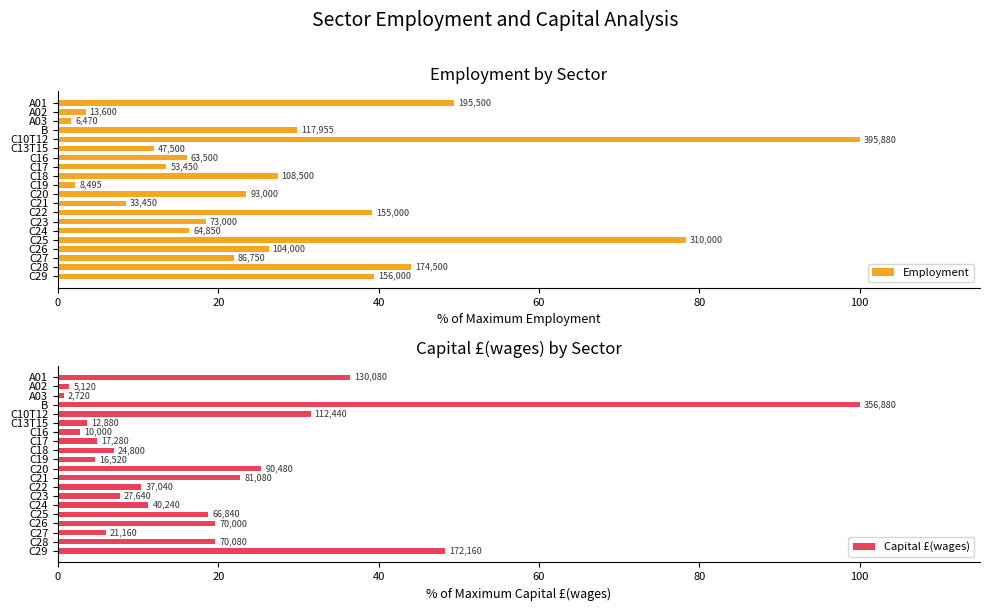

Count the number of data series in this chart.

2